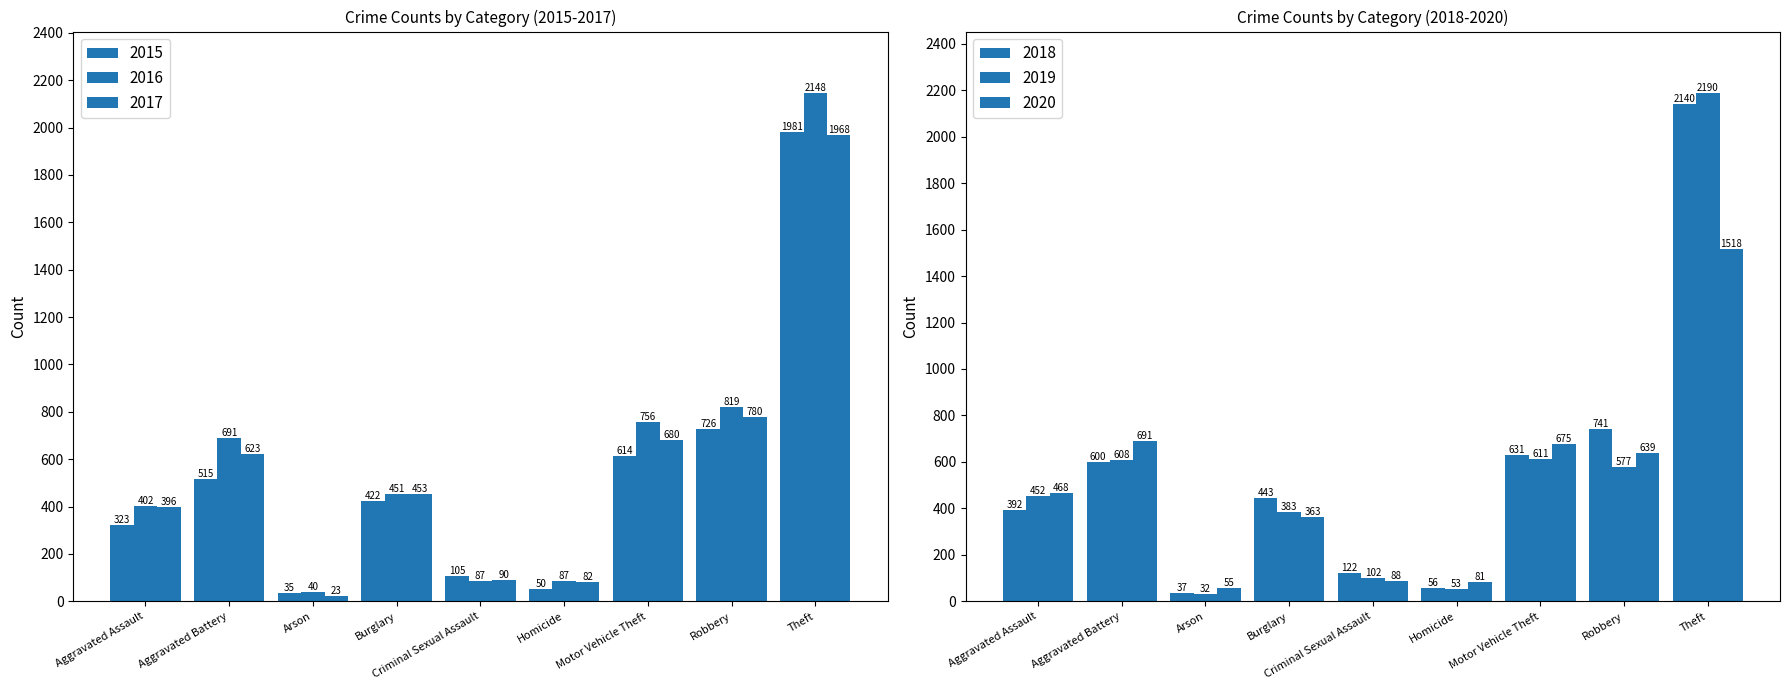

Reading right to left, extract all data points from this chart.

2015: 1981	726	614	50	105	422	35	515	323
2016: 2148	819	756	87	87	451	40	691	402
2017: 1968	780	680	82	90	453	23	623	396
2018: 2140	741	631	56	122	443	37	600	392
2019: 2190	577	611	53	102	383	32	608	452
2020: 1518	639	675	81	88	363	55	691	468